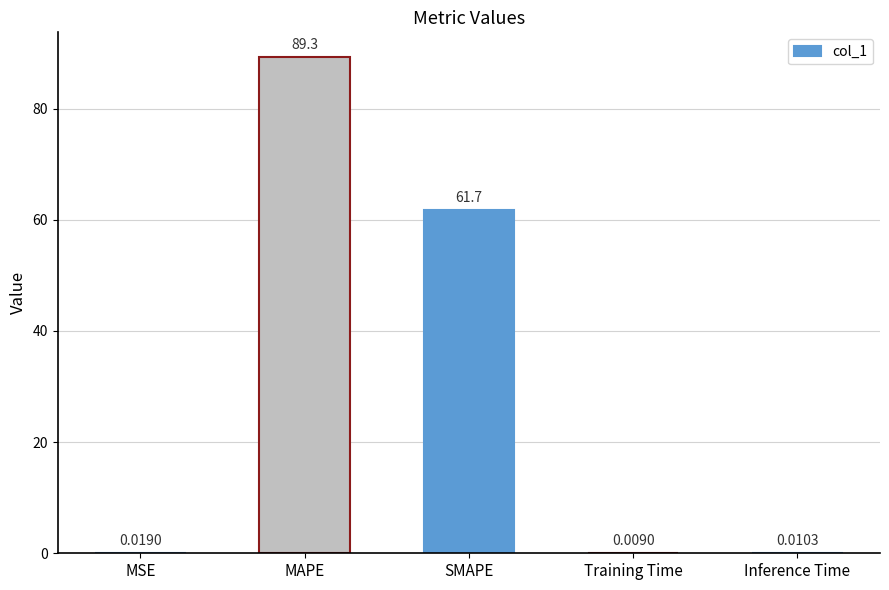

At which category does the chart reach its peak across all series?

MAPE